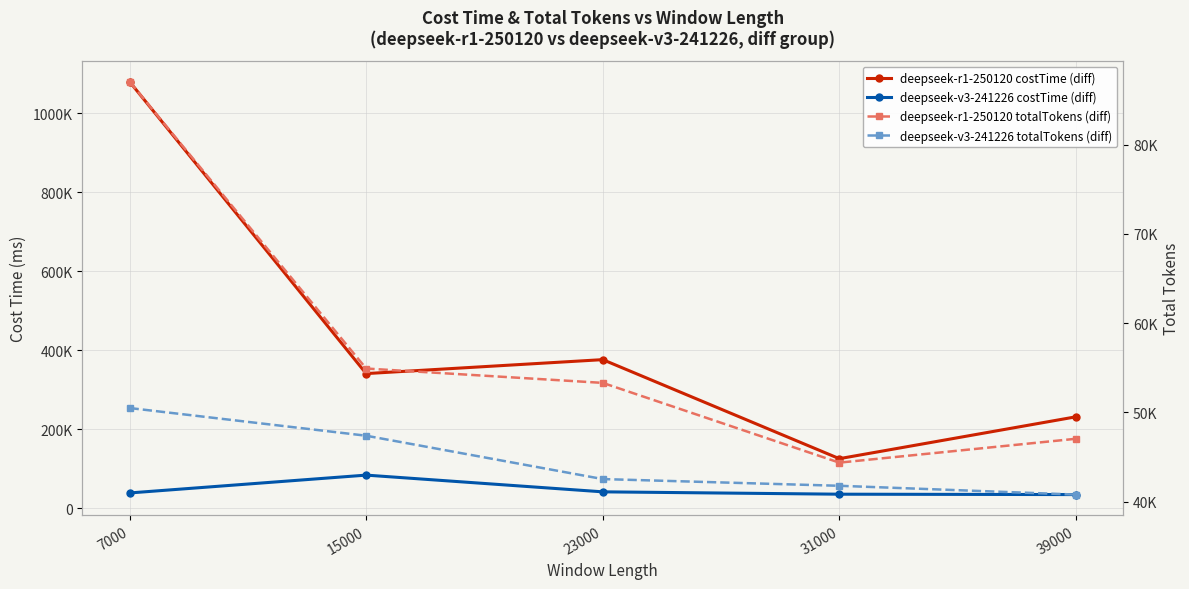

What is the value of the deepseek-r1-250120 totalTokens (diff) point at the 4th from the left?

44363.7